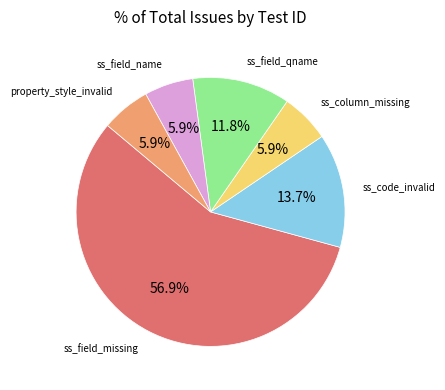

Is there a majority slice in this chart?

Yes